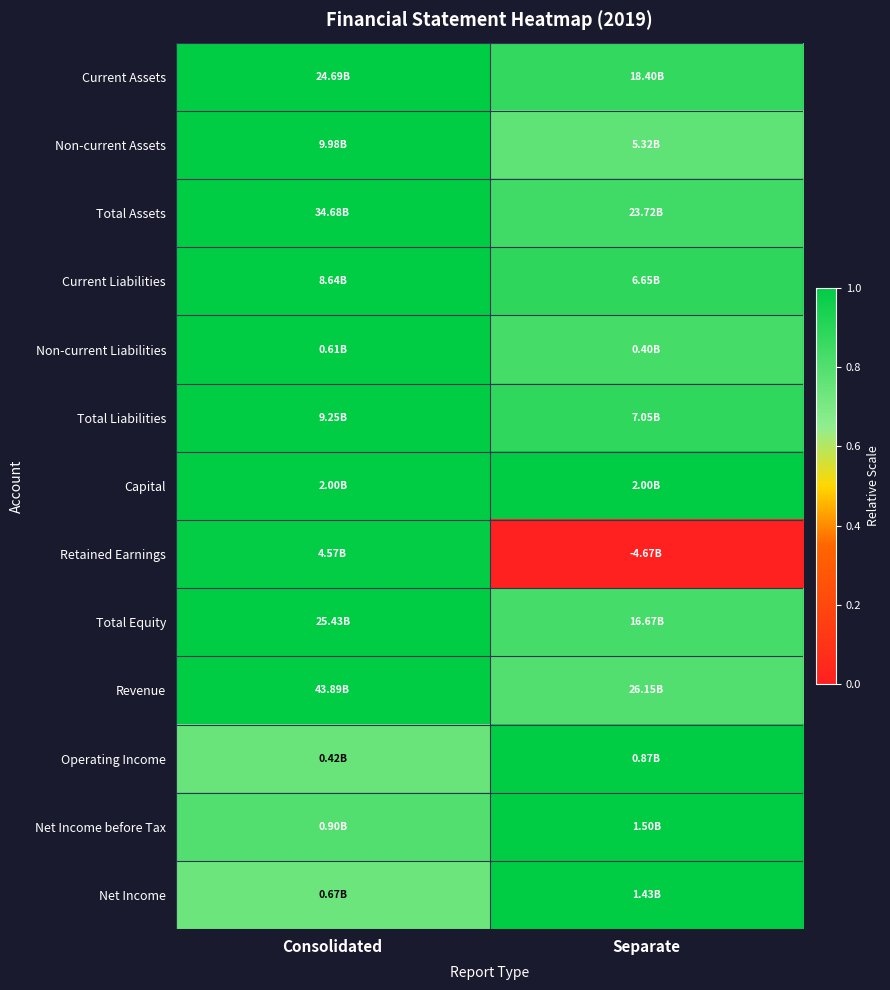

How many categories are shown in the chart?

2